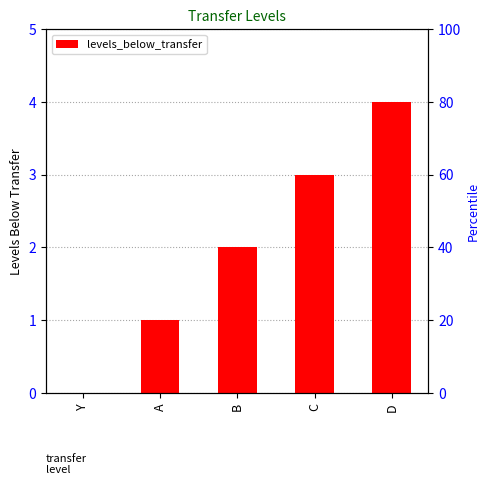

What is the label of the 5th bar from the right?

Y